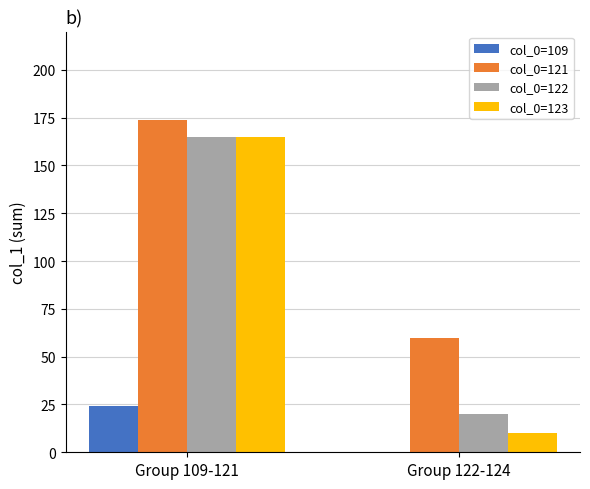

Which series changed the most between Group 109-121 and Group 122-124?

col_0=123